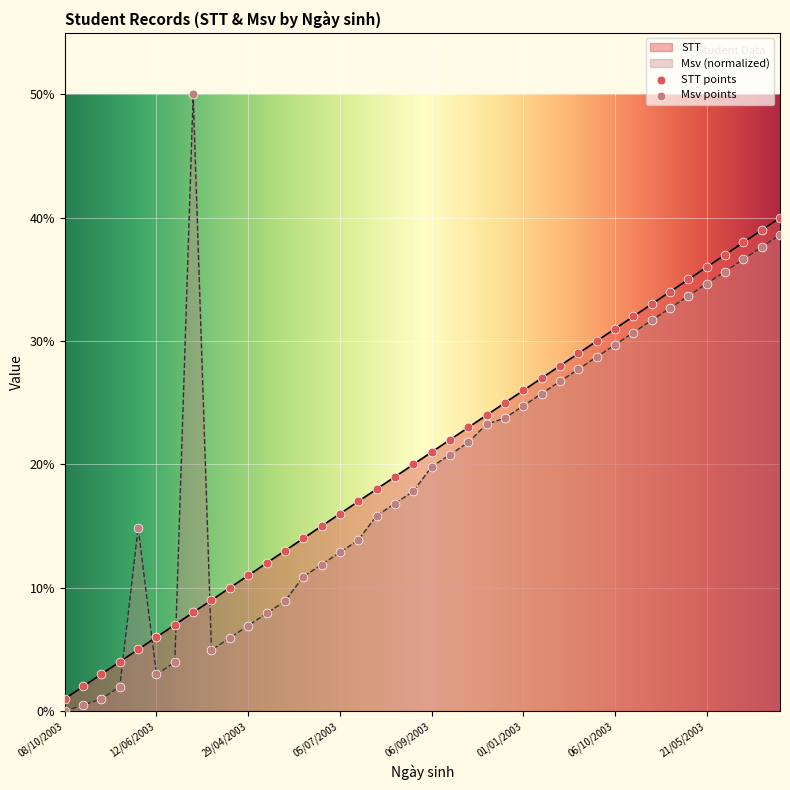

Which series has the largest Y range (max minus min)?

Msv